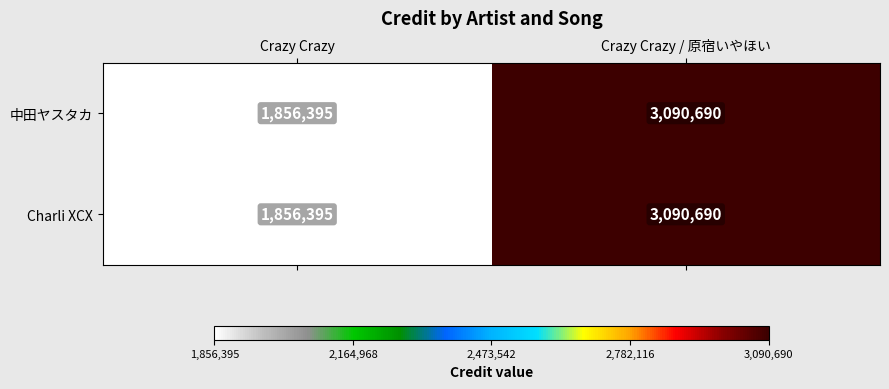

Rank the categories by Charli XCX value from lowest to highest.

Crazy Crazy, Crazy Crazy / 原宿いやほい